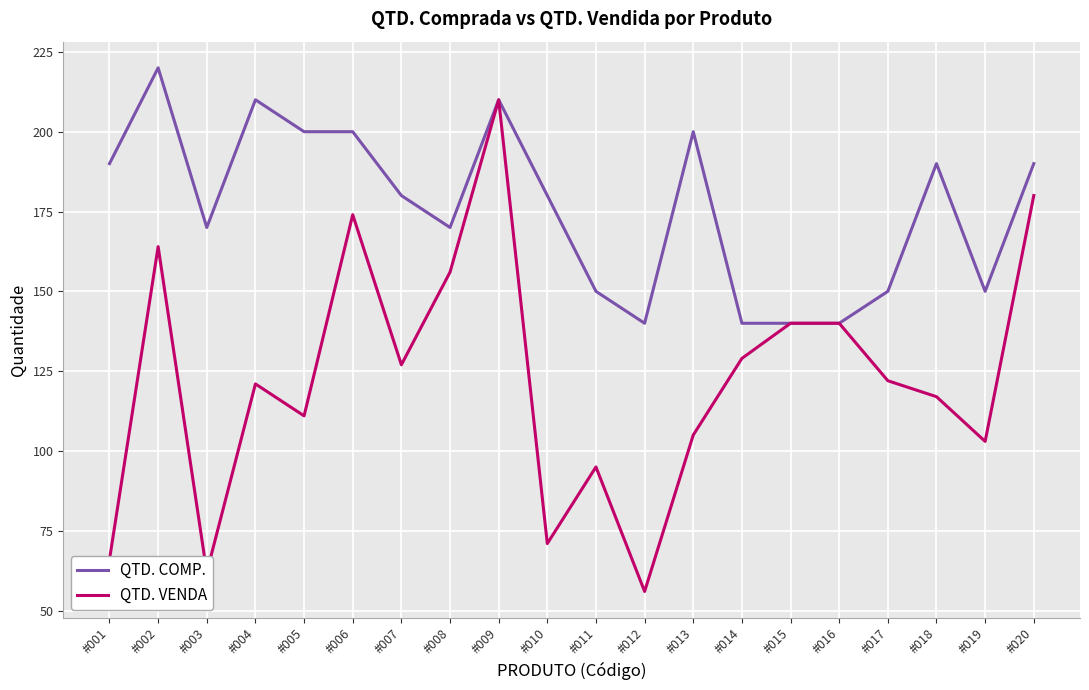

Which series has the largest range (max minus min)?

QTD. VENDA